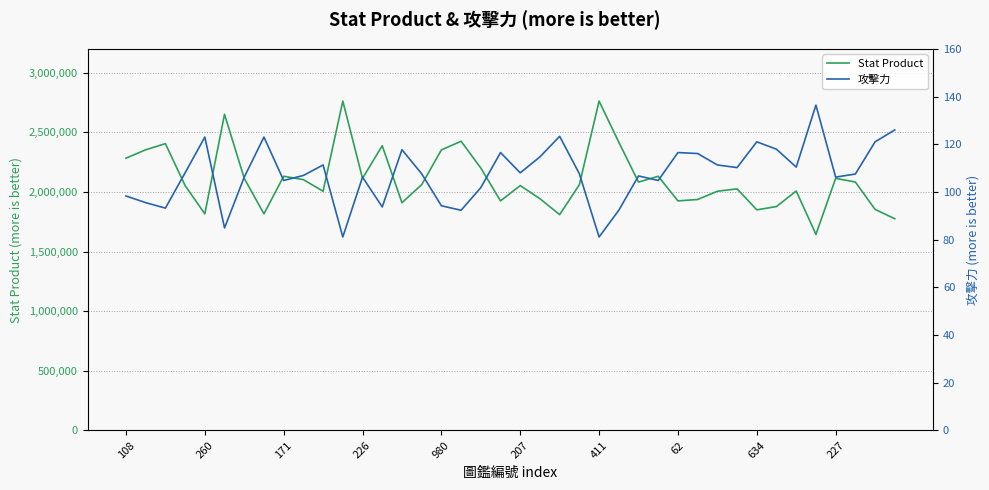

Which has a higher value, 11 or 29?

11